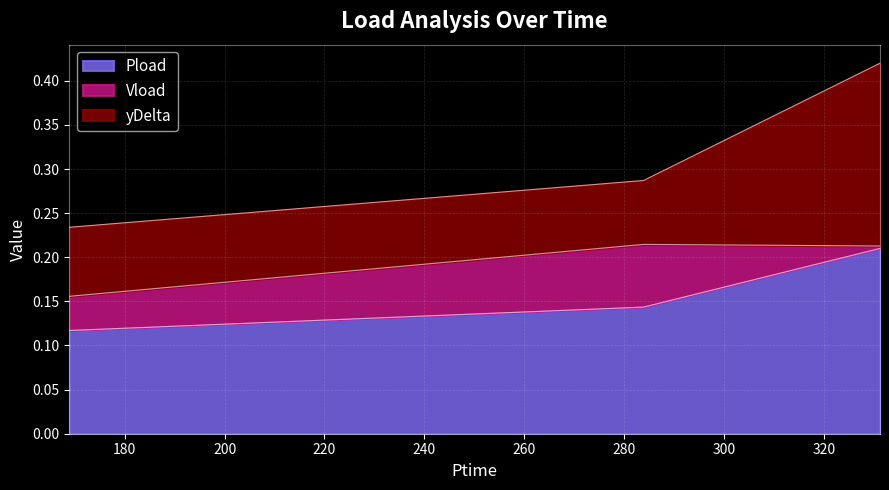

What is the label of the 1st point from the right?

331.206